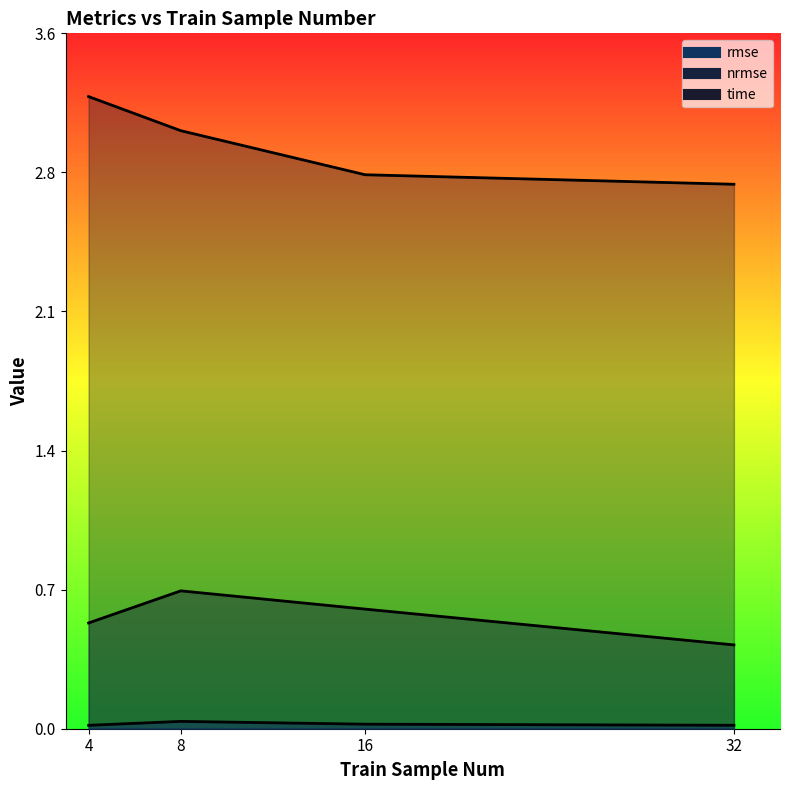

Which category has the lowest value in the time series?

32